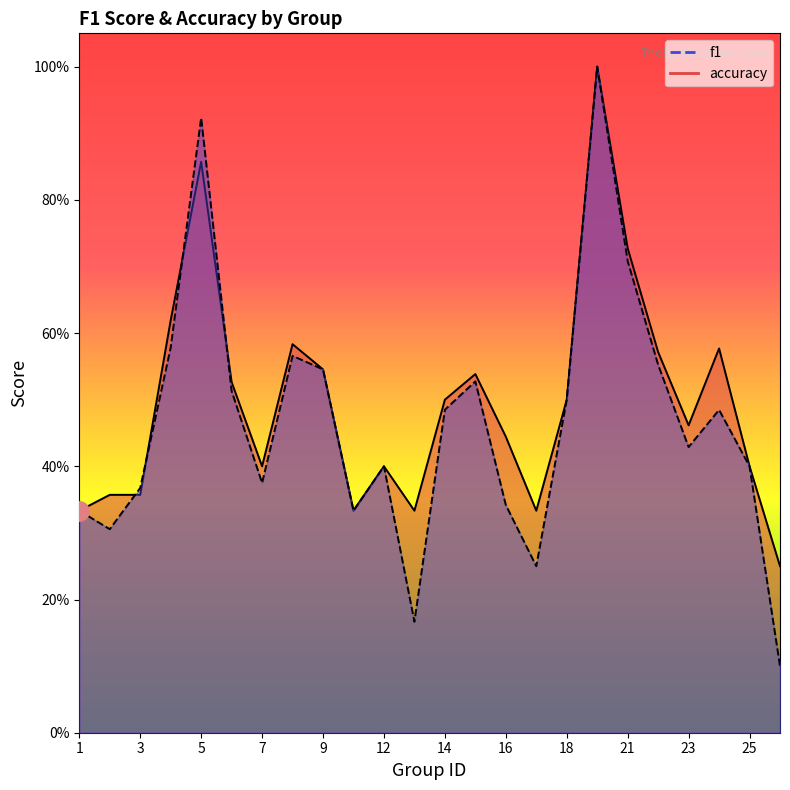

True or false: f1 has a value of 0.5 at 16.

False